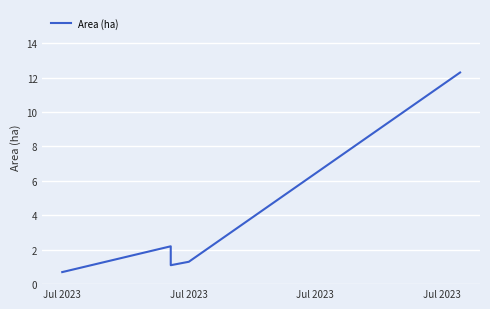

Where is the first local minimum?

Jul 2023